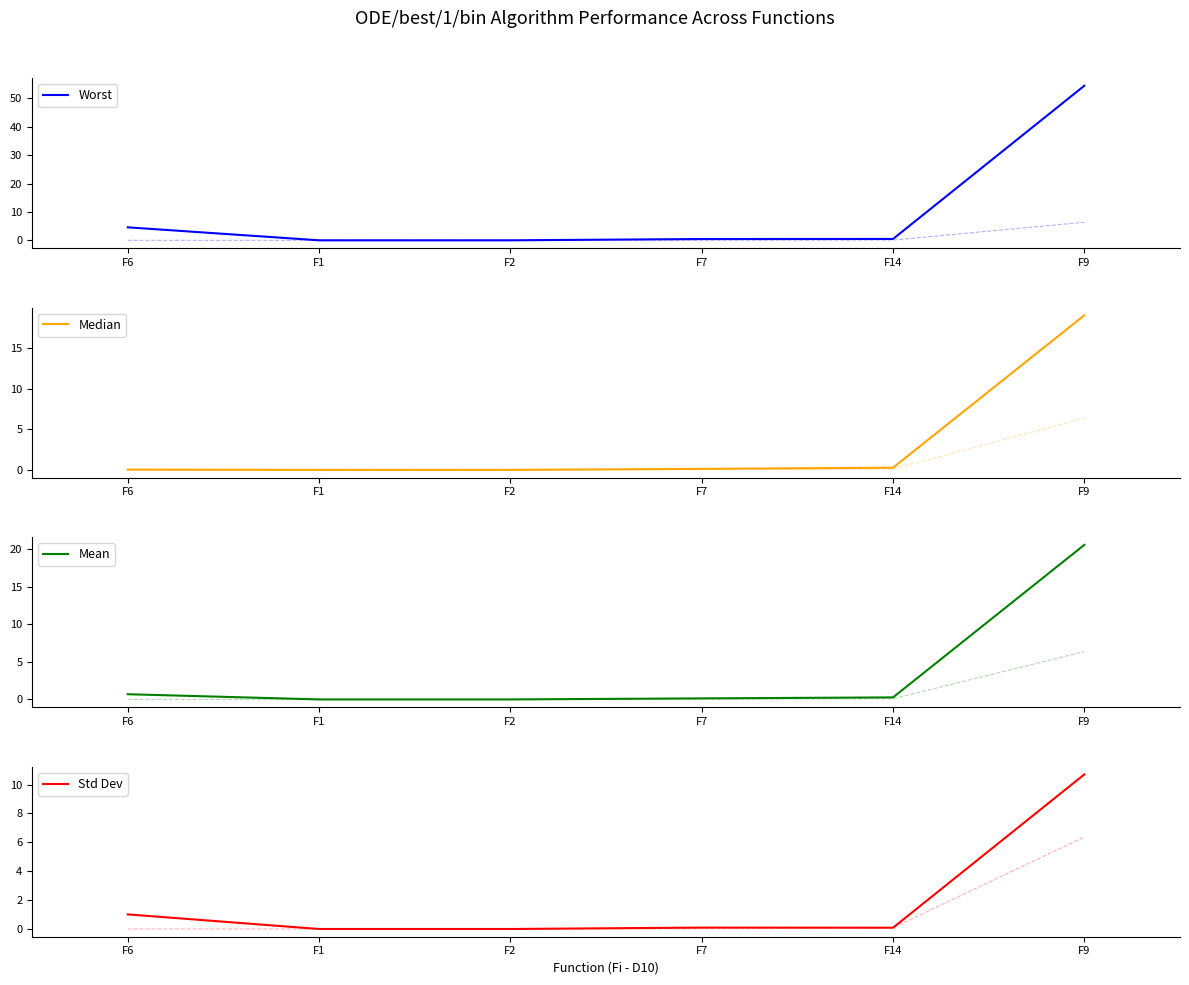

How many lines are shown in the chart?

4